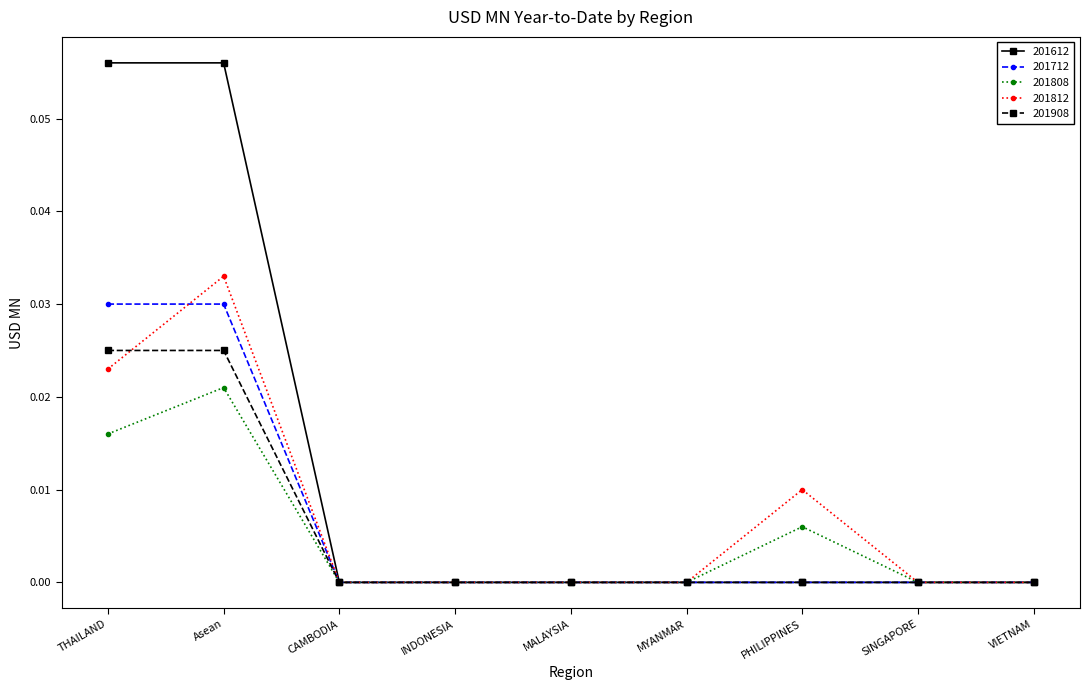

List the series in order of their peak value, lowest first.

201808, 201908, 201712, 201812, 201612